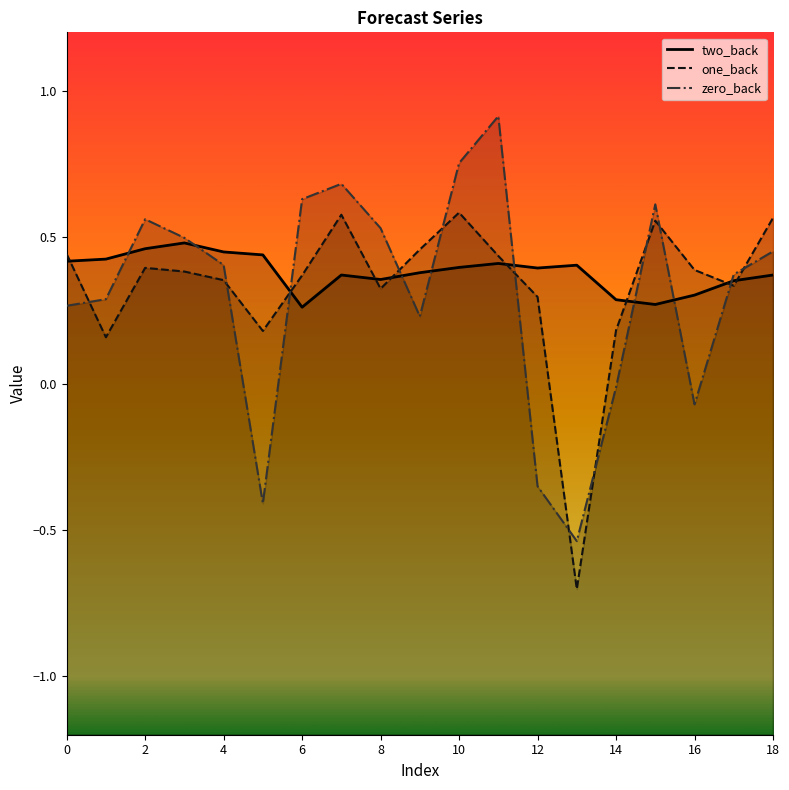

Count the number of data series in this chart.

3